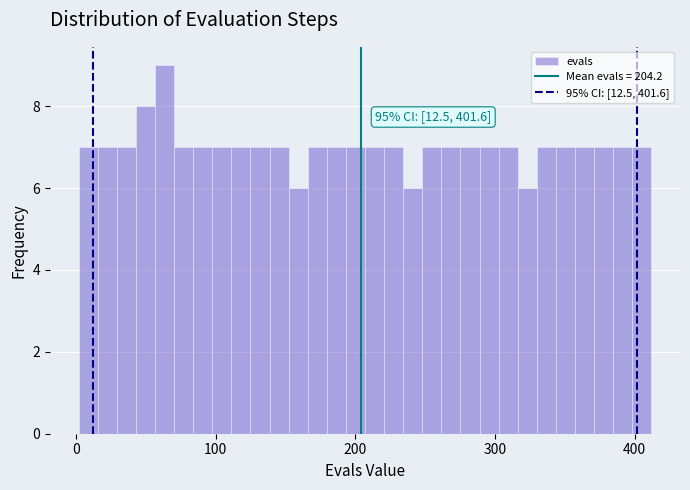

Read against the x-axis, roughly where is the centre of the tallest bar?

60